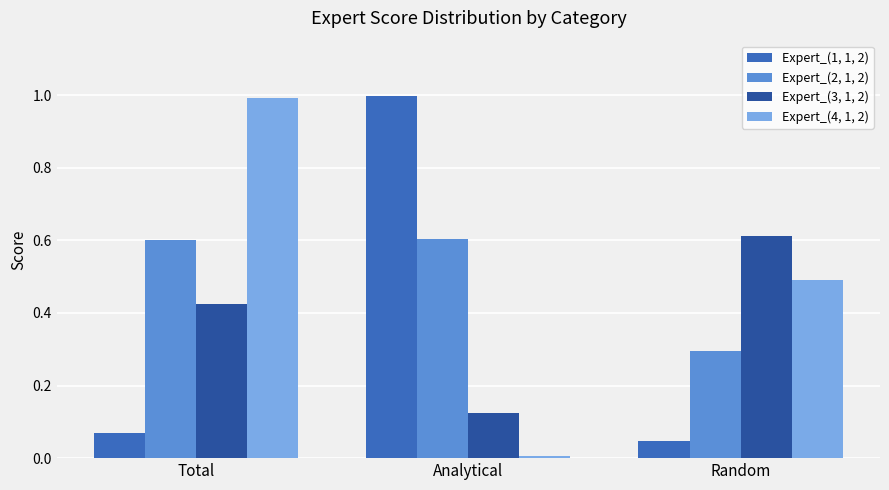

Rank the series by their maximum value, from lowest to highest.

Expert_(2, 1, 2), Expert_(3, 1, 2), Expert_(4, 1, 2), Expert_(1, 1, 2)